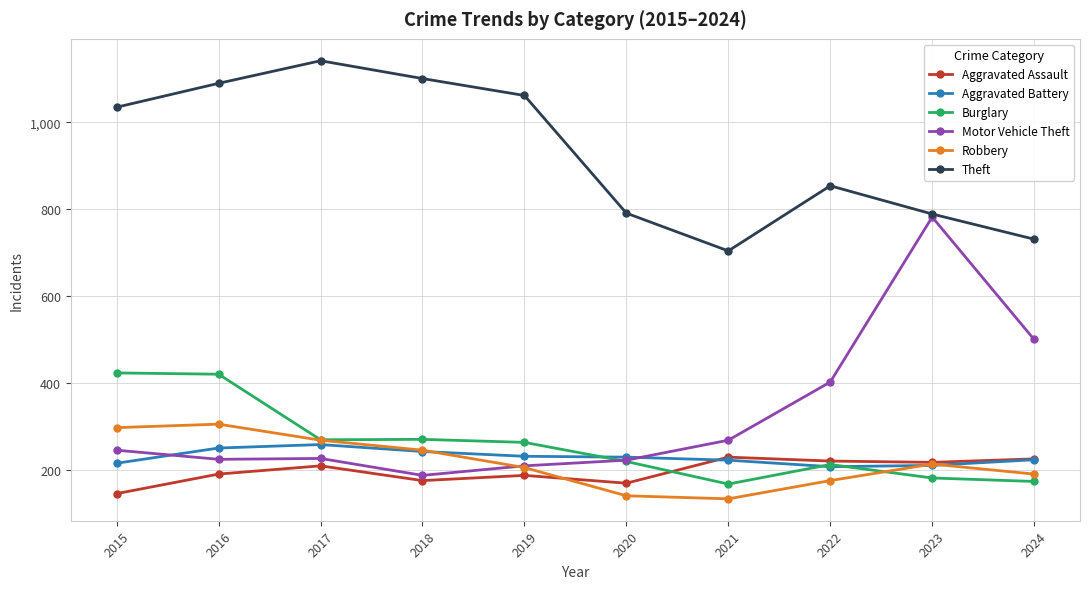

At which category does Theft reach its first local peak?

2017